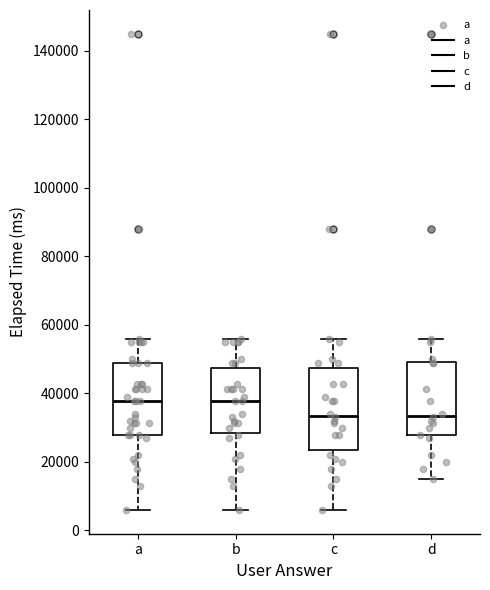

Reading left to right, transcribe this box plot: for each box, give where its median line is, the range the box spans, and where its two whiskers end, as read against the y-axis. The values are not printed on the chart, so give them approximately, as read against the axis.

a: median 38000, box 28000 to 50000, whiskers 6000 to 56000
b: median 38000, box 28000 to 48000, whiskers 6000 to 56000
c: median 34000, box 24000 to 48000, whiskers 6000 to 56000
d: median 34000, box 28000 to 50000, whiskers 16000 to 56000